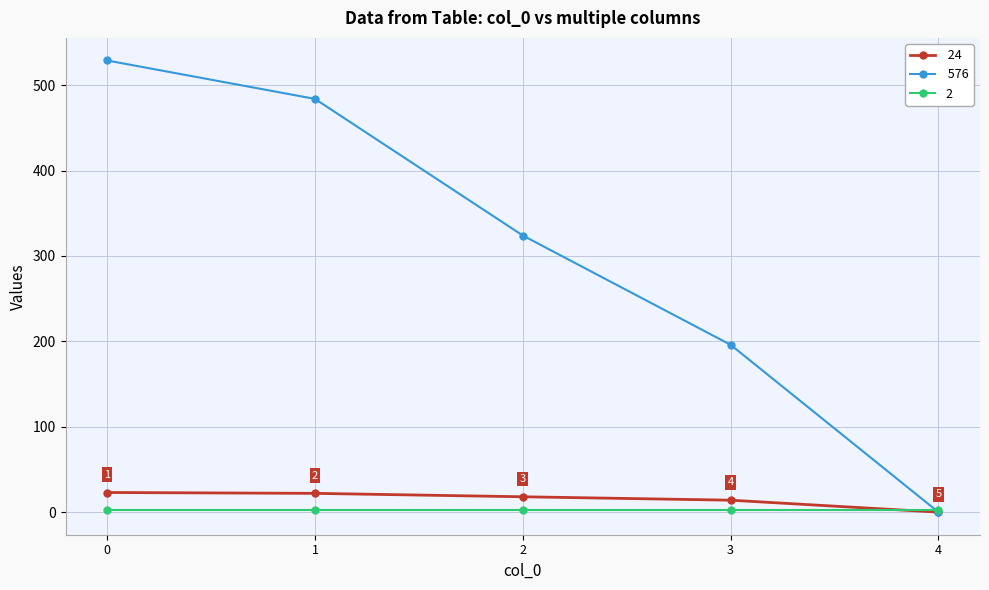

What is the greatest value displayed?

529